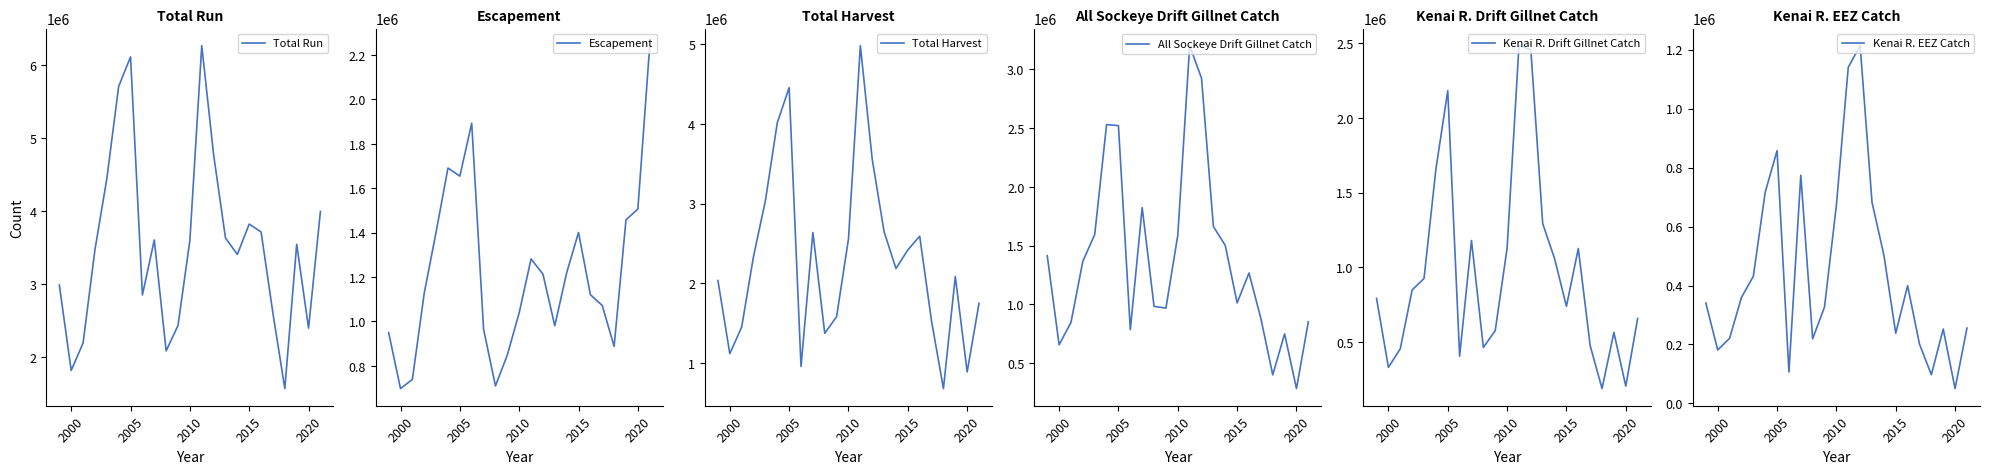

At which category does Kenai R. Drift Gillnet Catch reach its first local peak?

2005